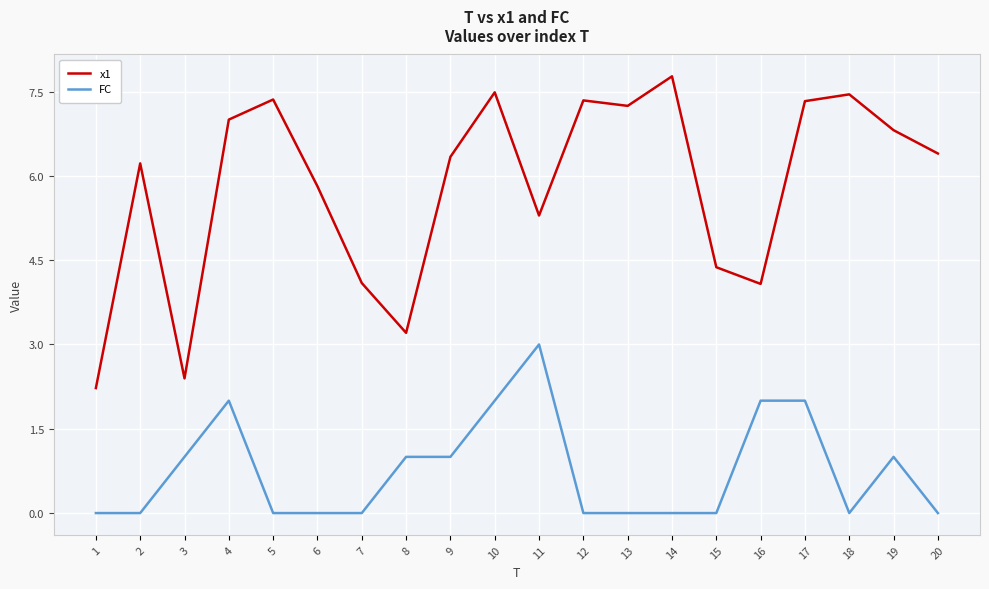

True or false: FC and x1 intersect in this chart.

False